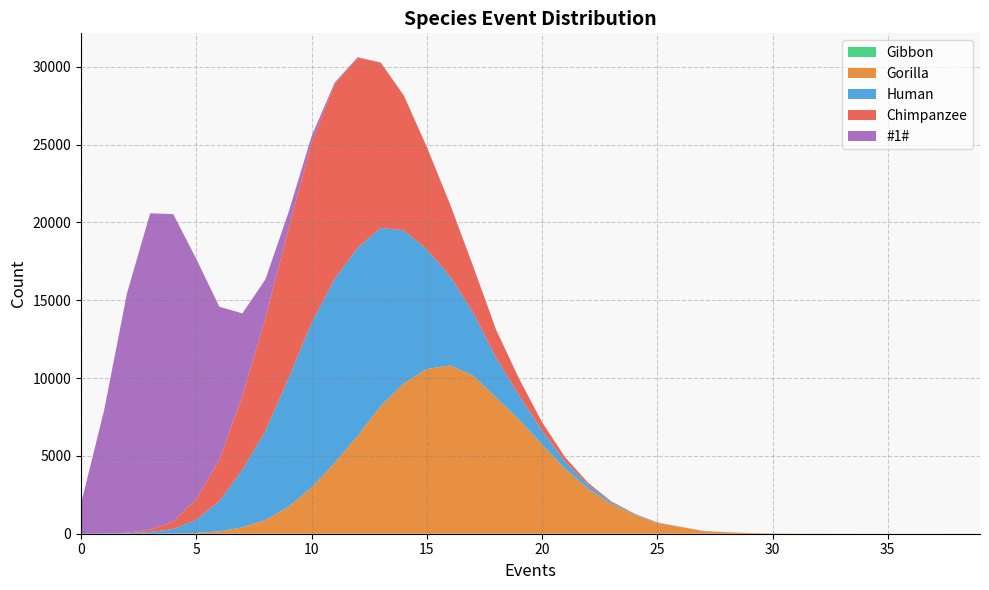

Reading left to right, what are all the values shown in this chart?

Gibbon: 0=0	1=0	2=0	3=0	4=0	5=0	6=0	7=0	8=0	9=0	10=0	11=0	12=0	13=0	14=0	15=0	16=0	17=0	18=0	19=0	20=0	21=0	22=0	23=0	24=0	25=0	26=0	27=0	28=0	29=0	30=0	31=0	32=0	33=0	34=0	35=0	36=1	37=1	38=2	39=3
Gorilla: 0=0	1=0	2=1	3=2	4=14	5=51	6=152	7=409	8=884	9=1735	10=2972	11=4542	12=6287	13=8205	14=9643	15=10579	16=10813	17=10172	18=8756	19=7343	20=5745	21=4183	22=2898	23=1913	24=1228	25=688	26=439	27=172	28=97	29=48	30=17	31=4	32=6	33=2	34=0	35=0	36=0	37=0	38=0	39=0
Human: 0=0	1=3	2=30	3=110	4=281	5=848	6=1936	7=3697	8=5711	9=8230	10=10556	11=11817	12=12078	13=11442	14=9849	15=7688	16=5751	17=4072	18=2573	19=1556	20=872	21=453	22=241	23=117	24=48	25=27	26=8	27=4	28=1	29=0	30=1	31=0	32=0	33=0	34=0	35=0	36=0	37=0	38=0	39=0
Chimpanzee: 0=0	1=5	2=34	3=152	4=478	5=1332	6=2660	7=4756	8=7258	9=9616	10=11582	11=12499	12=12209	13=10614	14=8667	15=6586	16=4639	17=2983	18=1801	19=1069	20=551	21=281	22=131	23=56	24=24	25=11	26=5	27=1	28=0	29=0	30=0	31=0	32=0	33=0	34=0	35=0	36=0	37=0	38=0	39=0
#1#: 0=1931	1=7913	2=15414	3=20317	4=19758	5=15425	6=9834	7=5293	8=2486	9=1053	10=412	11=111	12=40	13=13	14=0	15=0	16=0	17=0	18=0	19=0	20=0	21=0	22=0	23=0	24=0	25=0	26=0	27=0	28=0	29=0	30=0	31=0	32=0	33=0	34=0	35=0	36=0	37=0	38=0	39=0